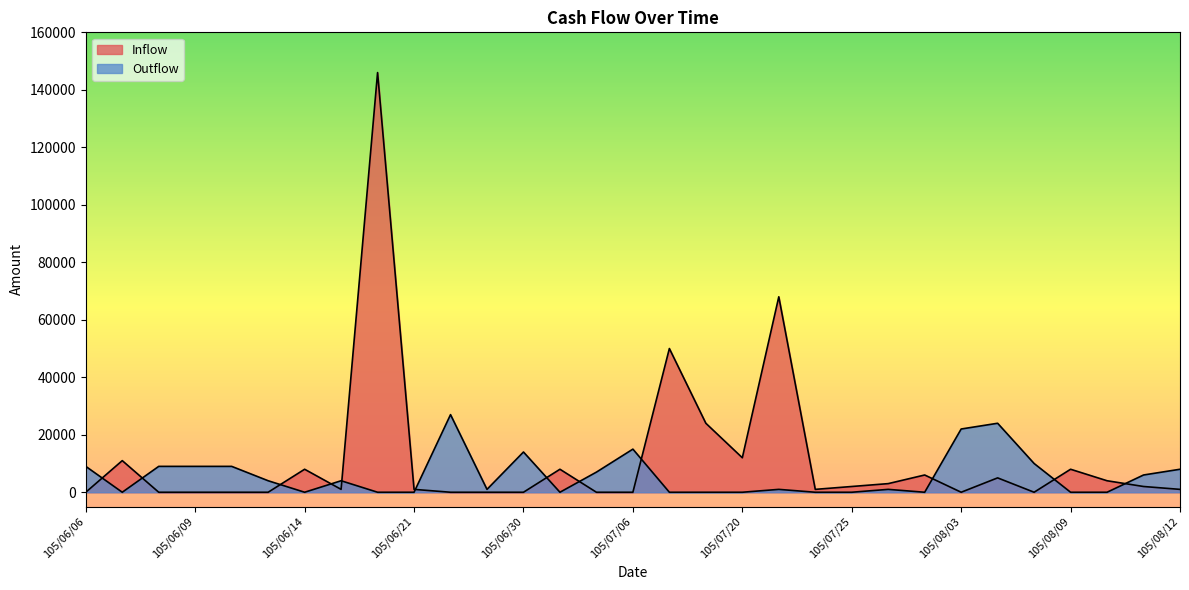

How many lines are shown in the chart?

2